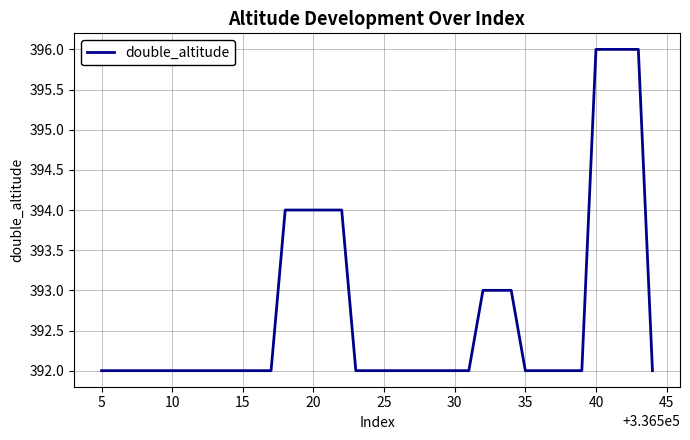

What is the maximum value shown in the chart?

396